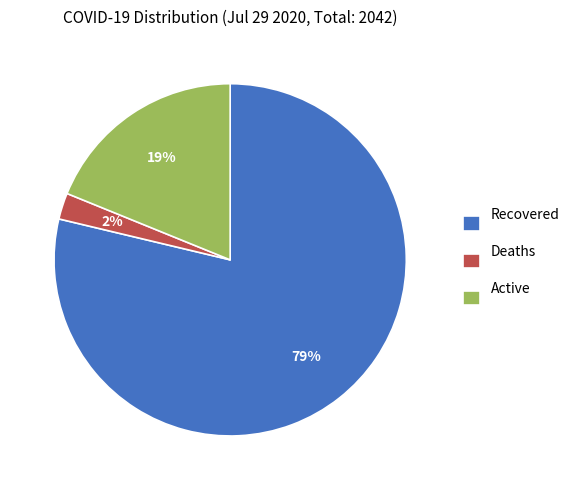

To the nearest percent, what is the combined percentage of Recovered and Deaths?

81%